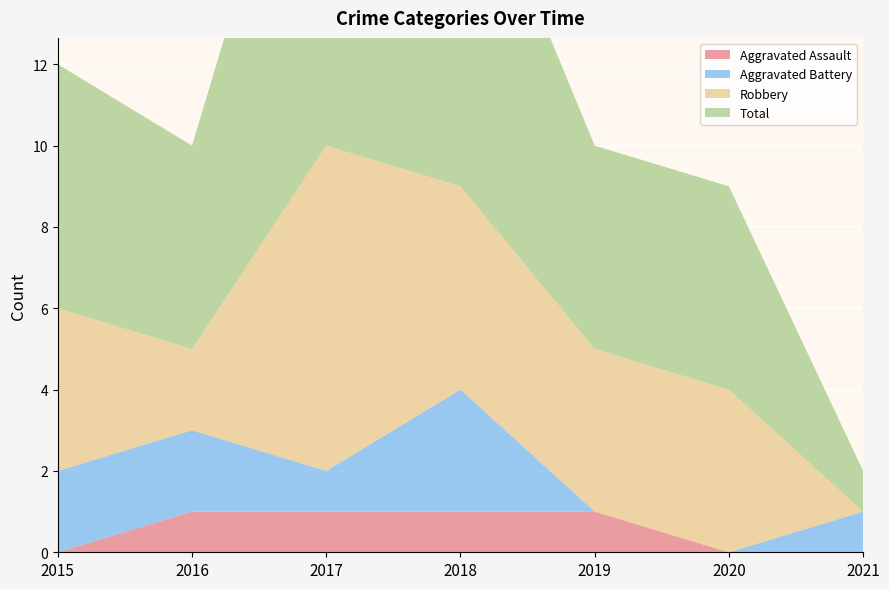

Reading right to left, list all the values displayed in this chart.

Aggravated Assault: 2021=0	2020=0	2019=1	2018=1	2017=1	2016=1	2015=0
Aggravated Battery: 2021=1	2020=0	2019=0	2018=3	2017=1	2016=2	2015=2
Robbery: 2021=0	2020=4	2019=4	2018=5	2017=8	2016=2	2015=4
Total: 2021=1	2020=5	2019=5	2018=9	2017=11	2016=5	2015=6